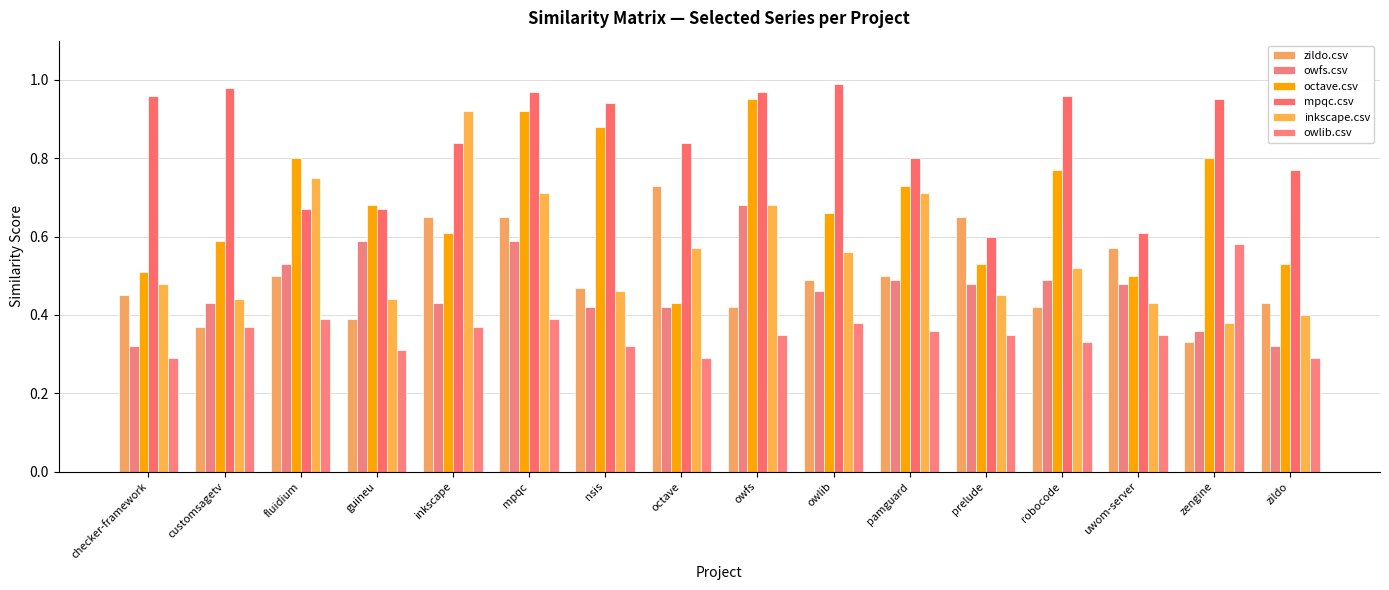

List the labels in order of inkscape.csv value, smallest first.

zengine, zildo, uwom-server, customsagetv, guineu, prelude, nsis, checker-framework, robocode, owlib, octave, owfs, mpqc, pamguard, fluidium, inkscape